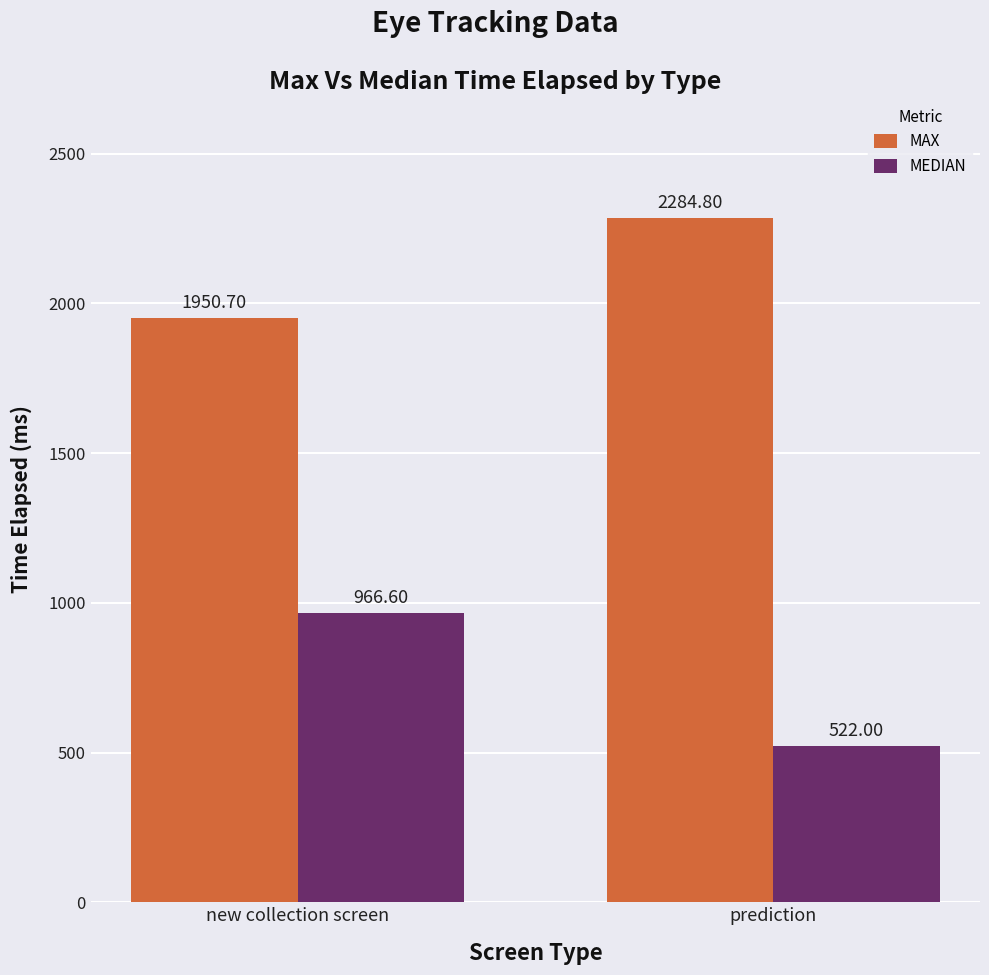

What is the label of the 1st bar from the right?

prediction